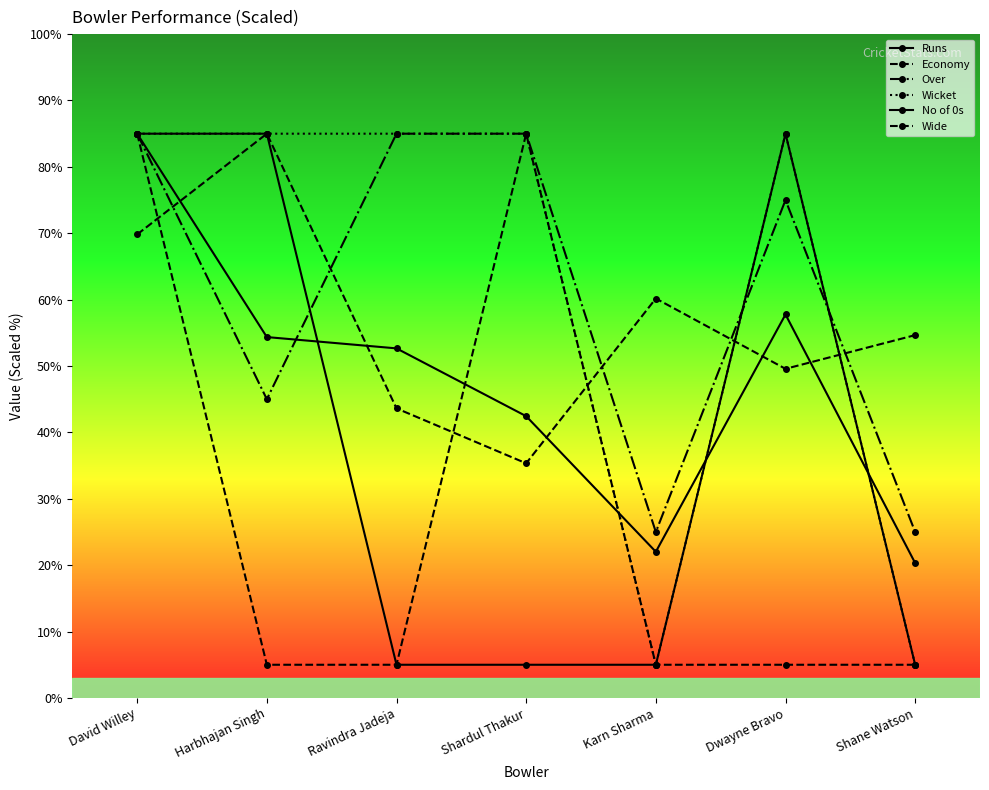

What is the difference between the highest and lowest values at Shane Watson?

49.7